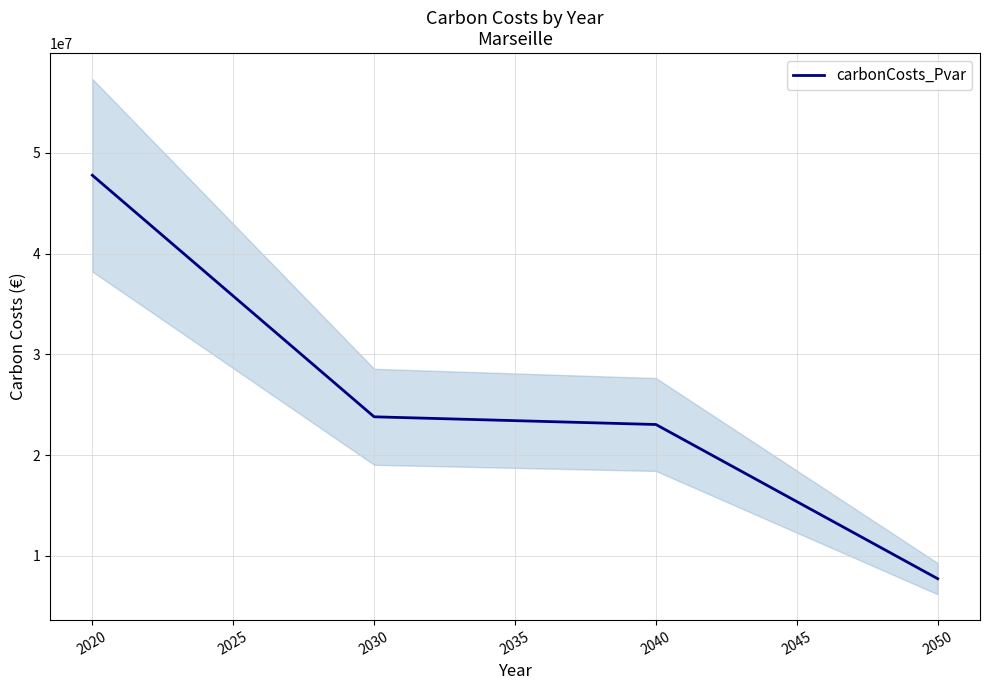

What is the highest value of the carbonCosts_Pvar series?

47784580.9